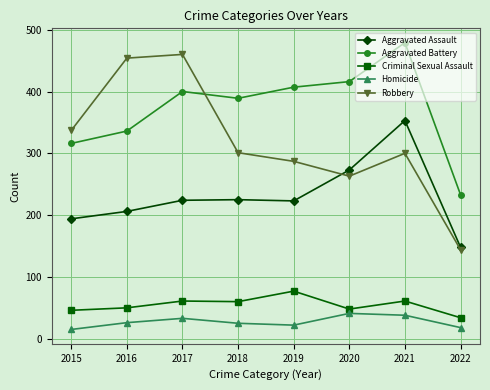

True or false: Aggravated Battery has a value of 336 at 2016.

True